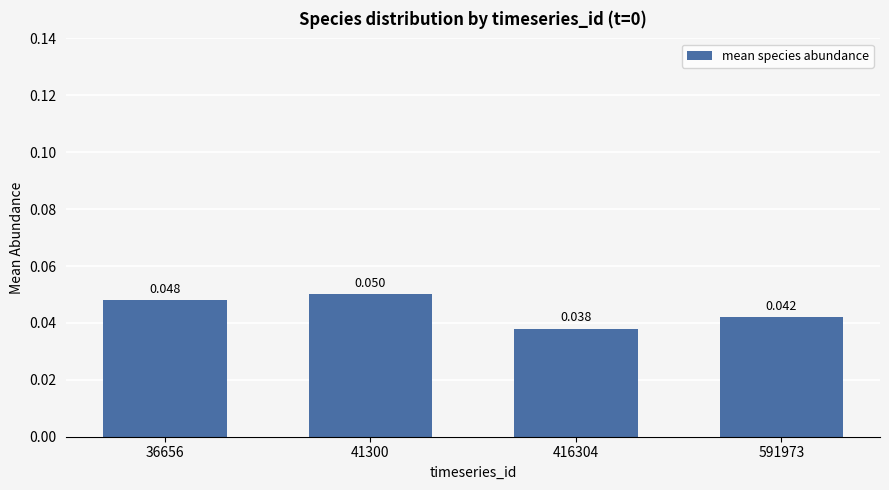

What is the sum of the values at 41300 and 36656?

0.1